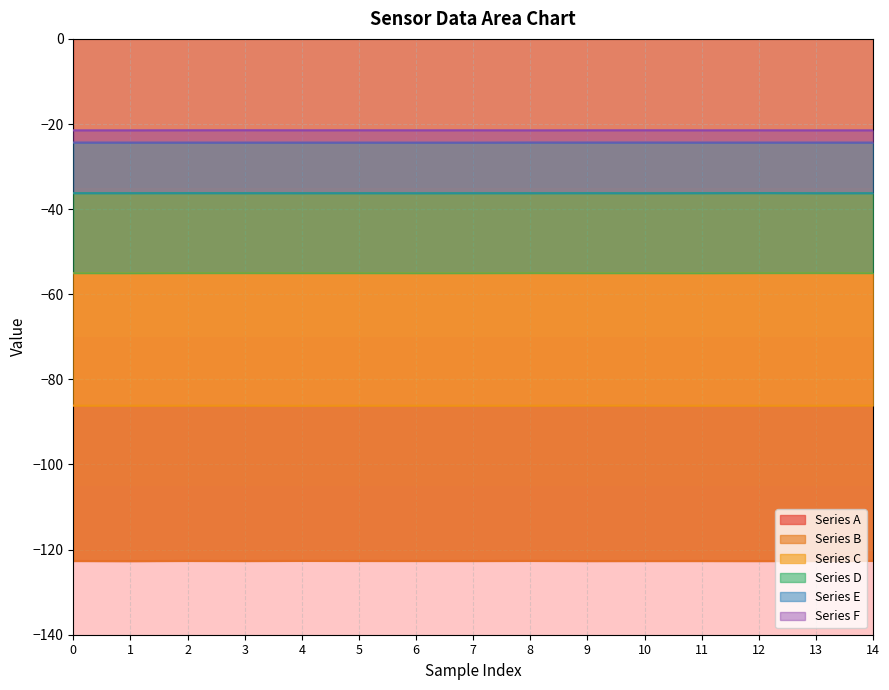

The value of Series B at 2 is -86.2. True or false?

True